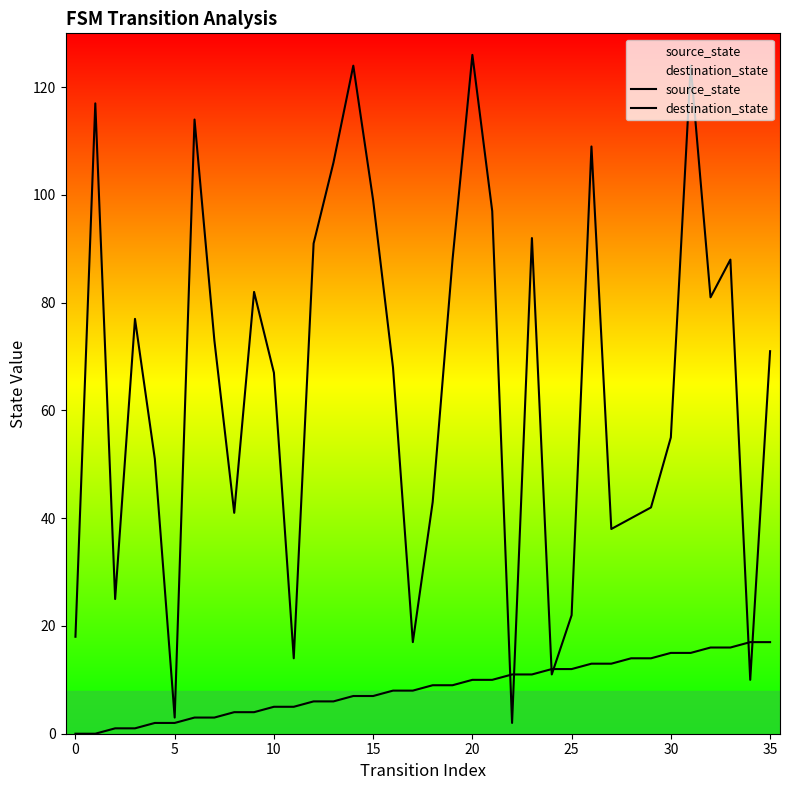

Reading right to left, list all the values displayed in this chart.

source_state: 17	17	16	16	15	15	14	14	13	13	12	12	11	11	10	10	9	9	8	8	7	7	6	6	5	5	4	4	3	3	2	2	1	1	0	0
destination_state: 71	10	88	81	124	55	42	40	38	109	22	11	92	2	97	126	88	43	17	68	99	124	106	91	14	67	82	41	73	114	3	51	77	25	117	18